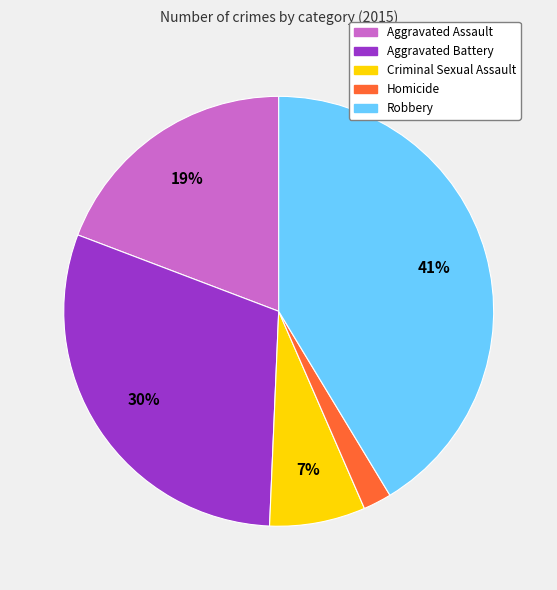

Does any single category account for the majority?

No